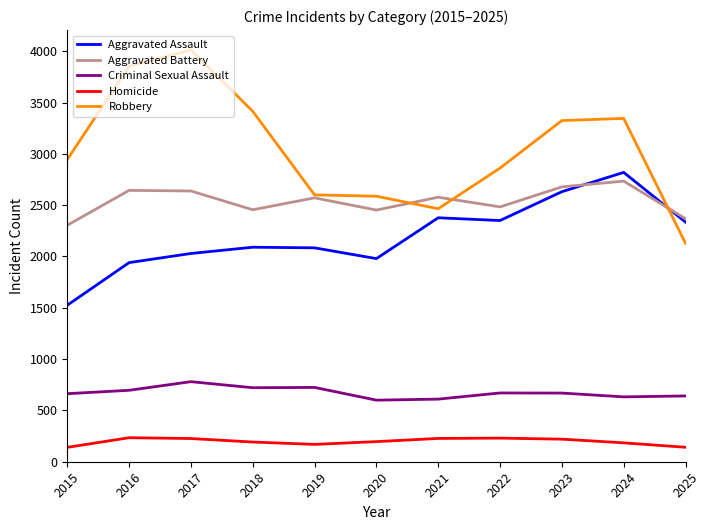

True or false: Aggravated Assault has a value of 2377 at 2021.

True